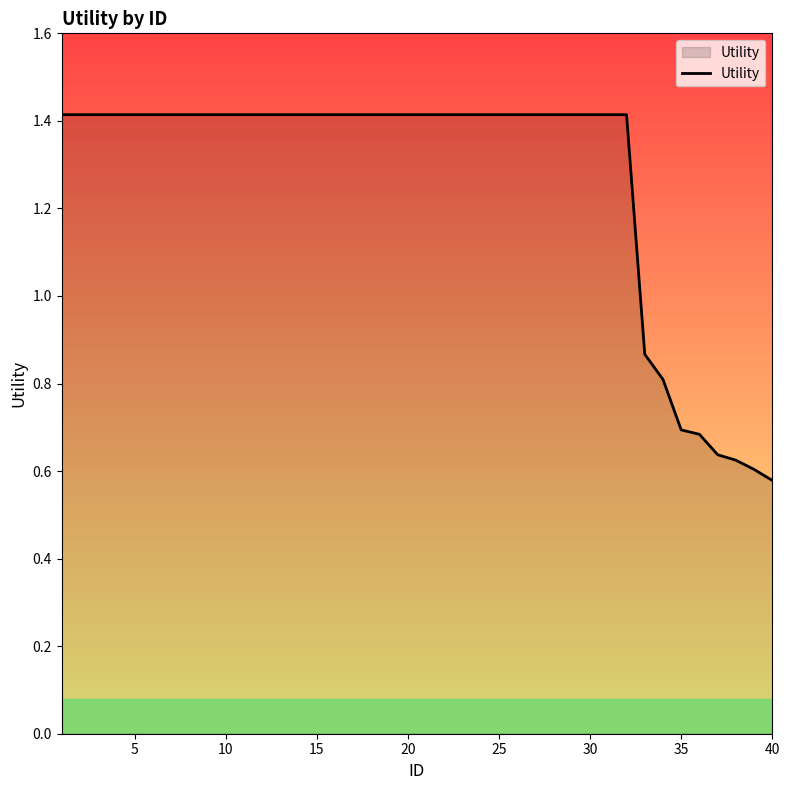

What is the difference between the maximum and minimum values?

0.8